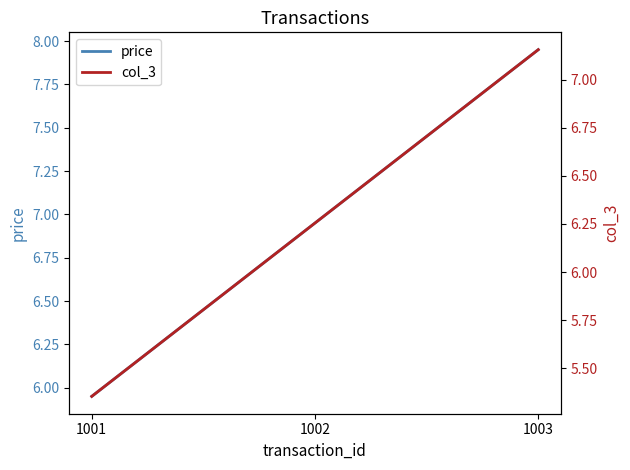

Which series changed the most between 1001 and 1002?

price